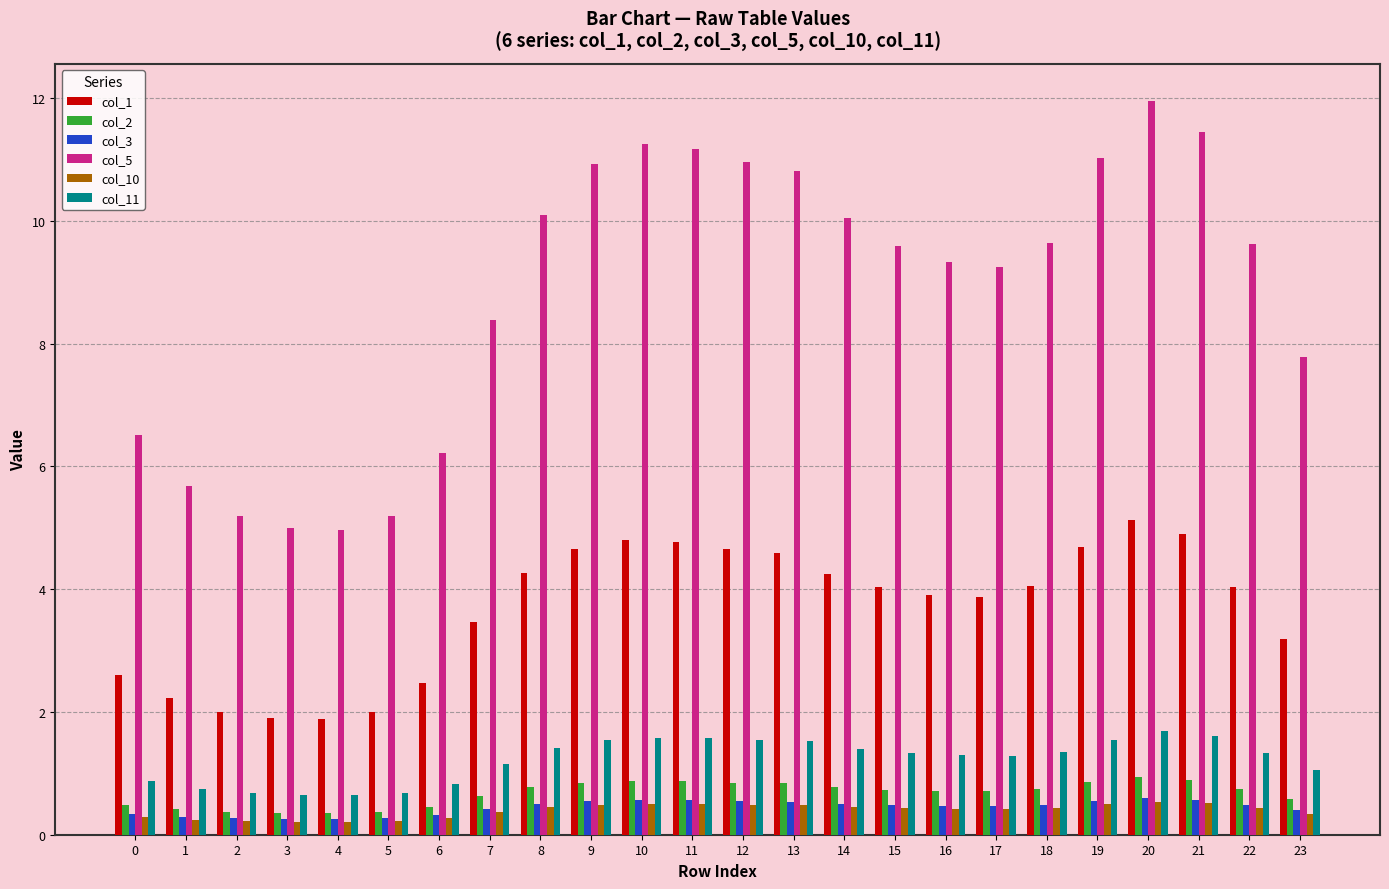

What is the value of the col_5 bar at the 2nd from the left?

5.7